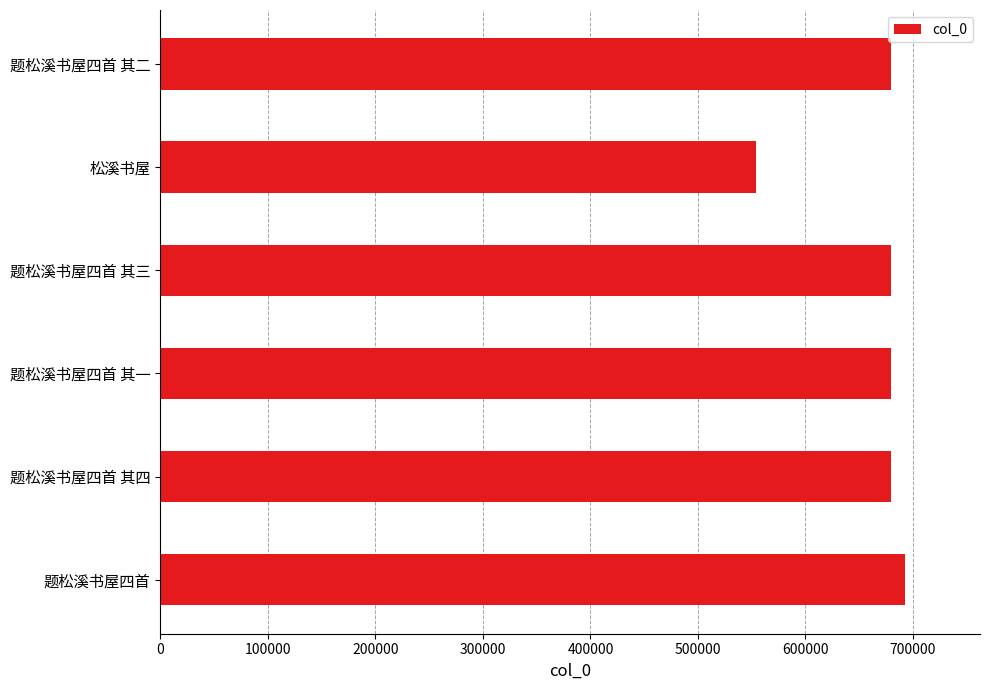

What is the ratio of the value at 题松溪书屋四首 其二 to the value at 题松溪书屋四首 其四?

1.0